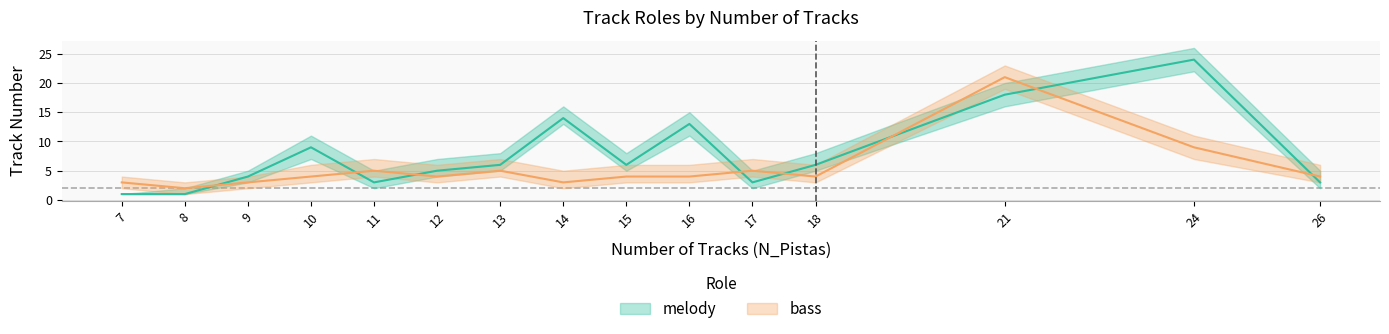

Reading left to right, extract all data points from this chart.

melody: 1	1	4	9	3	5	6	14	6	13	3	6	18	24	3
bass: 3	2	3	4	5	4	5	3	4	4	5	4	21	9	4